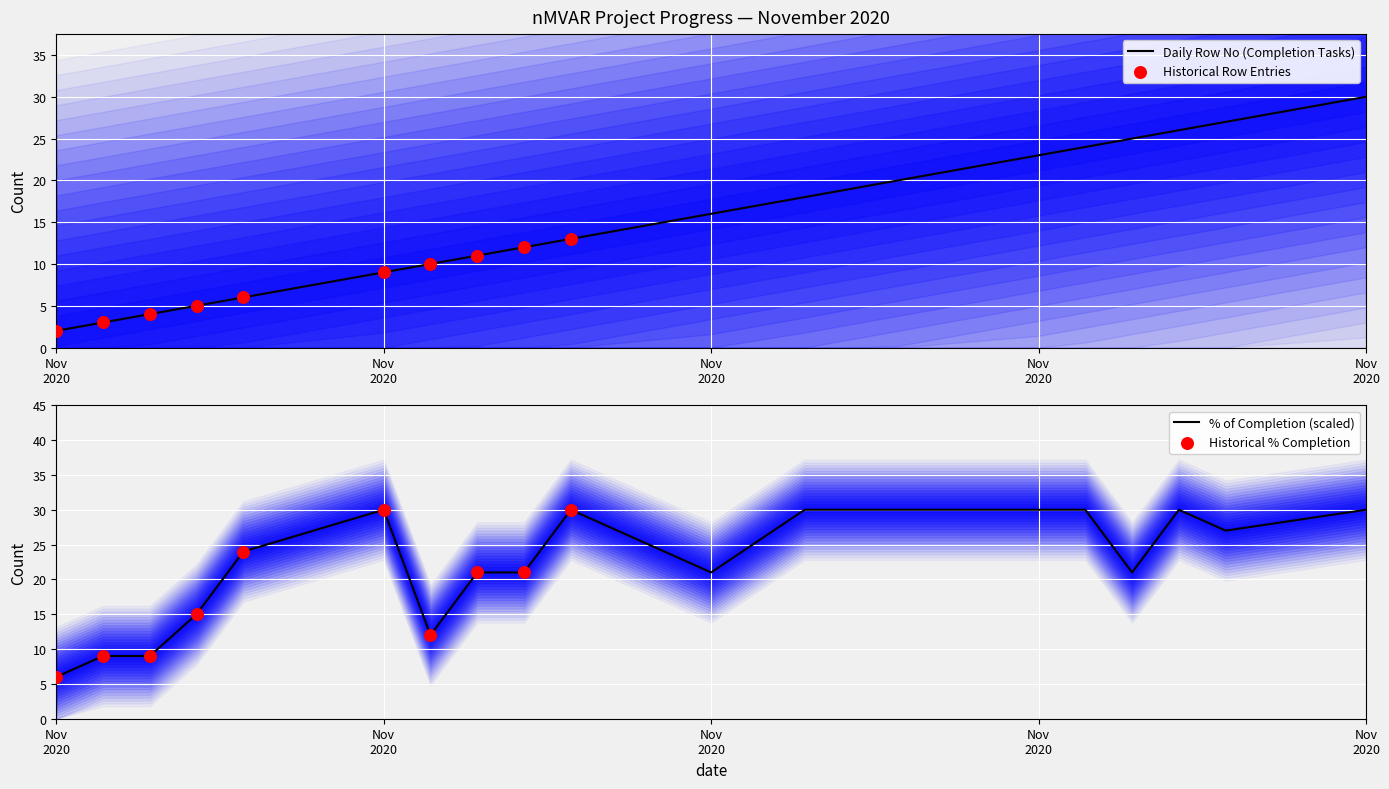

At which category is the sum across all series the highest?

Nov 2020